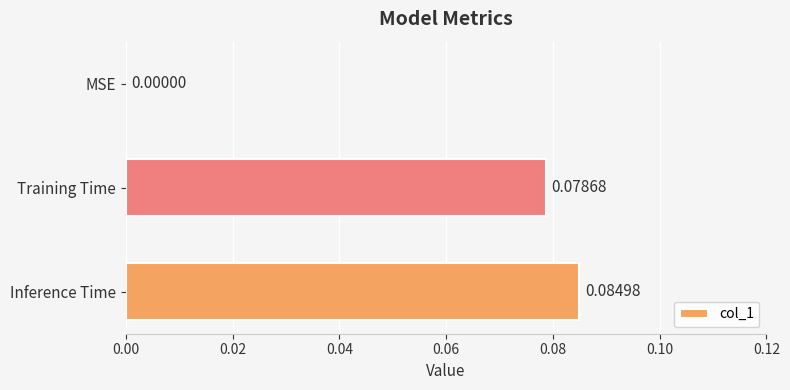

Are the bars horizontal?

Yes